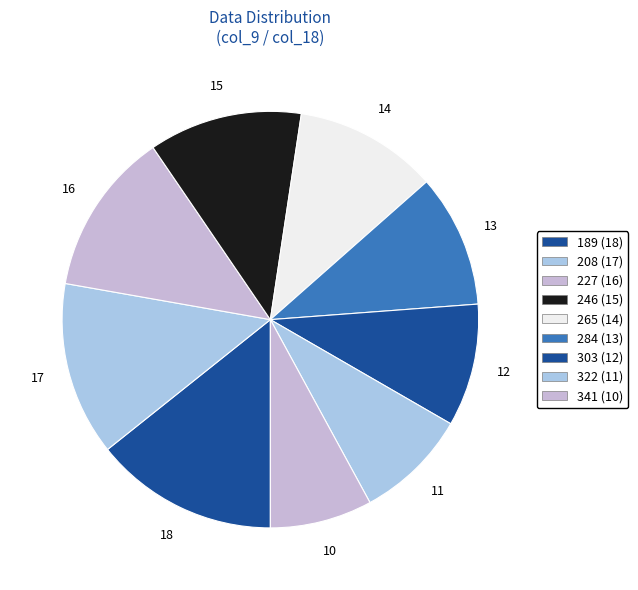

What is the change in value from 284 to 303?

-1